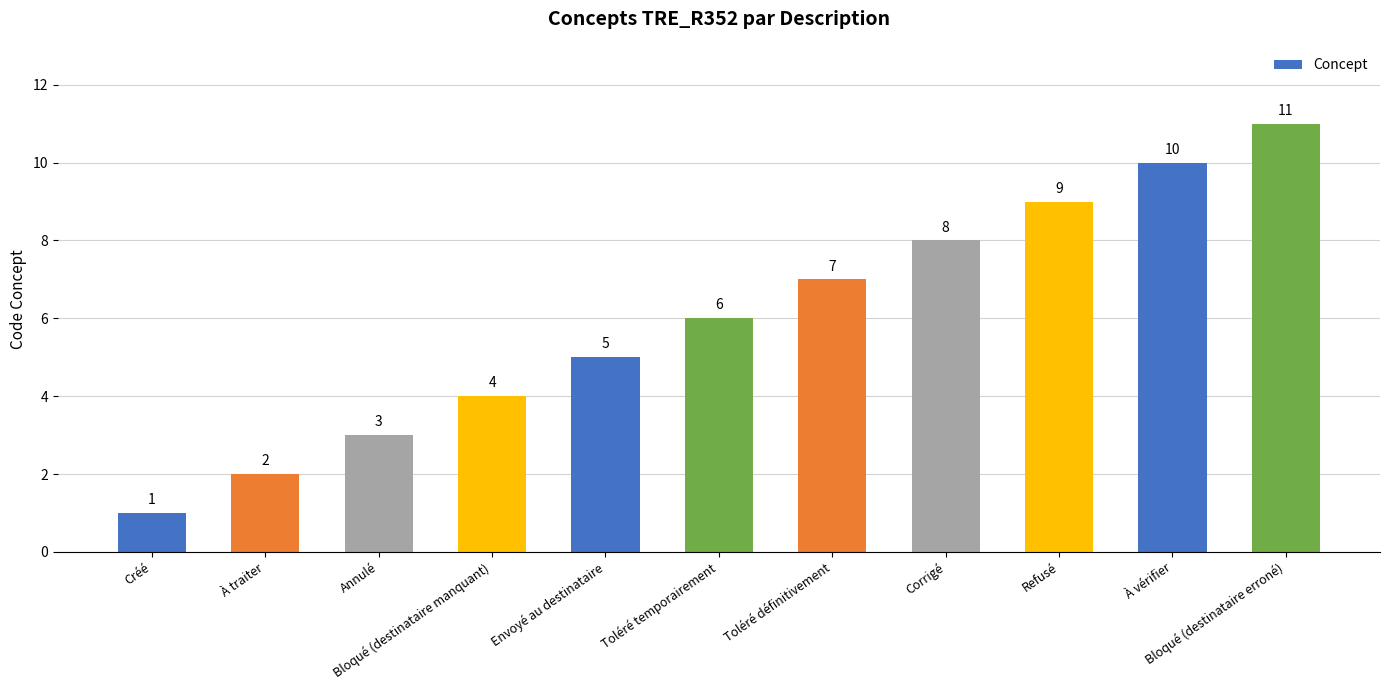

Approximately how many times larger is the value at Envoyé au destinataire compared to Corrigé?

0.6